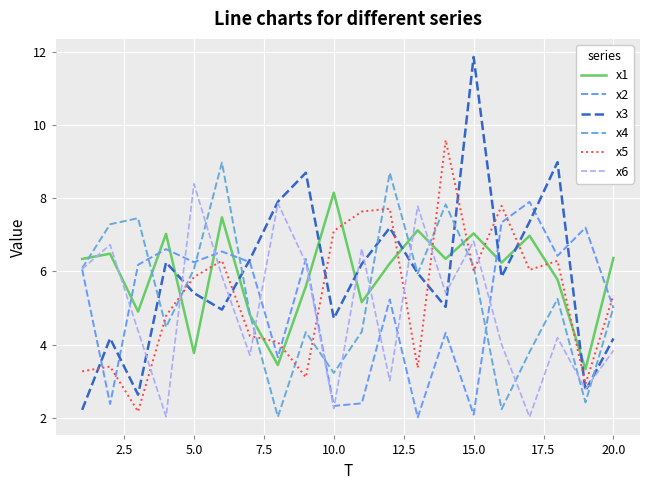

Reading left to right, transcribe all the data shown in this chart.

x1: 6.3	6.5	4.9	7.0	3.8	7.5	4.8	3.4	5.6	8.2	5.2	6.2	7.1	6.3	7.0	6.2	7.0	5.8	3.3	6.4
x2: 6.1	2.4	6.2	6.6	6.3	6.5	6.3	3.6	6.3	2.3	2.4	5.2	2.0	4.3	2.1	7.3	7.9	6.4	7.2	5.0
x3: 2.2	4.2	2.6	6.2	5.4	5.0	6.3	7.9	8.7	4.7	6.2	7.2	6.0	5.0	11.9	5.9	7.4	9.0	2.7	4.2
x4: 6.1	7.3	7.5	4.5	6.1	9.0	4.8	2.0	4.3	3.2	4.3	8.7	5.9	7.8	6.1	2.2	3.8	5.2	2.4	5.0
x5: 3.3	3.4	2.2	4.8	5.8	6.3	4.2	4.1	3.1	7.1	7.6	7.7	3.4	9.6	6.0	7.8	6.0	6.3	2.9	5.4
x6: 6.1	6.7	4.4	2.0	8.4	5.9	3.7	7.9	6.2	2.2	6.6	3.0	7.8	5.4	6.8	4.0	2.0	4.2	2.8	3.8